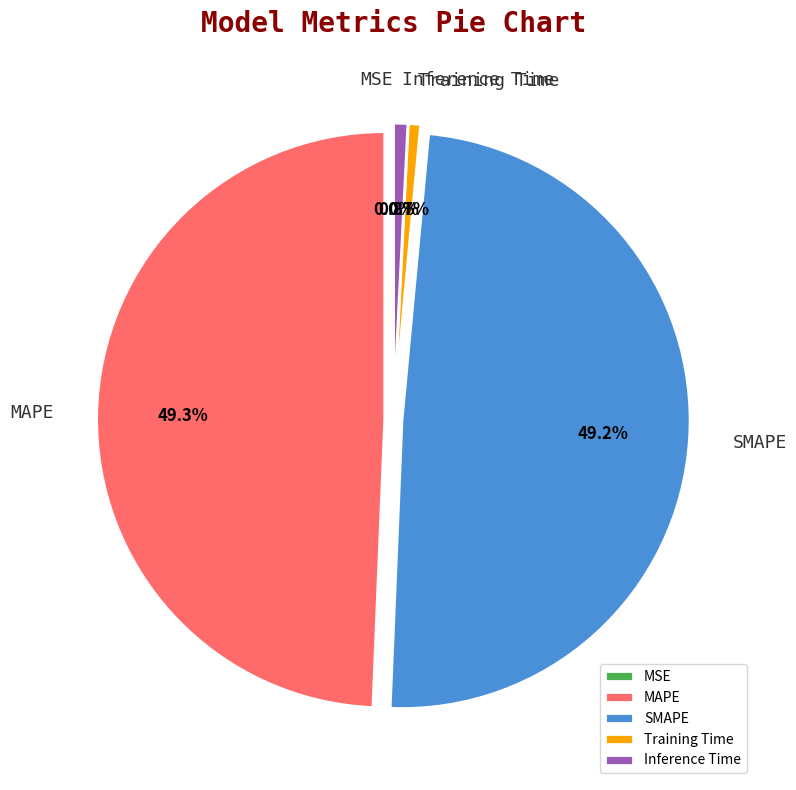

Between Training Time and MAPE, which is larger?

MAPE